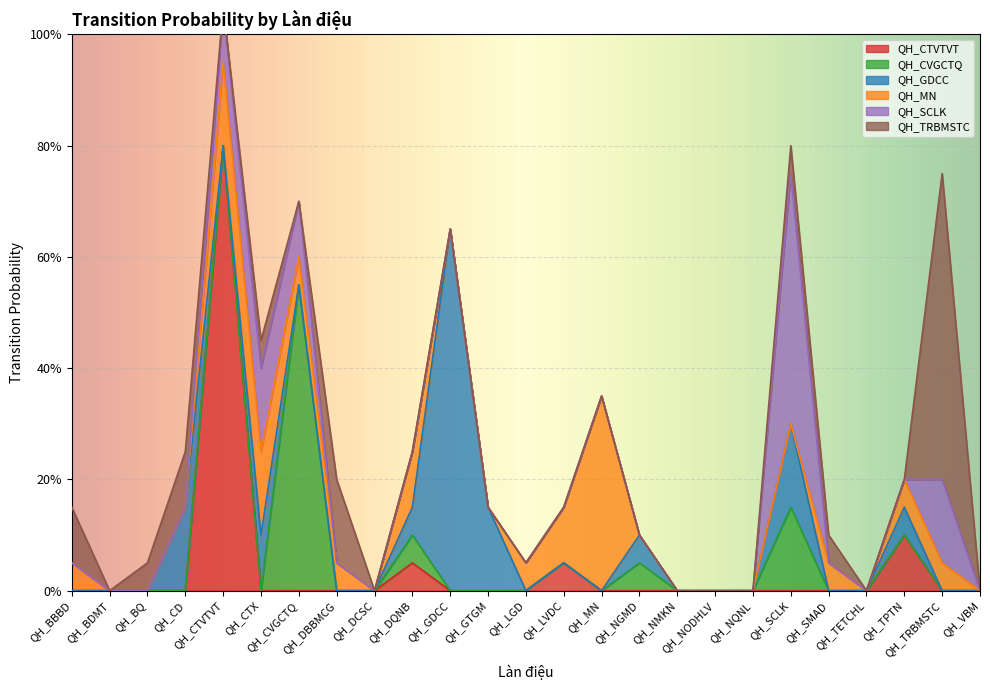

Between QH_TPTN and QH_CVGCTQ, which is larger?

QH_TPTN